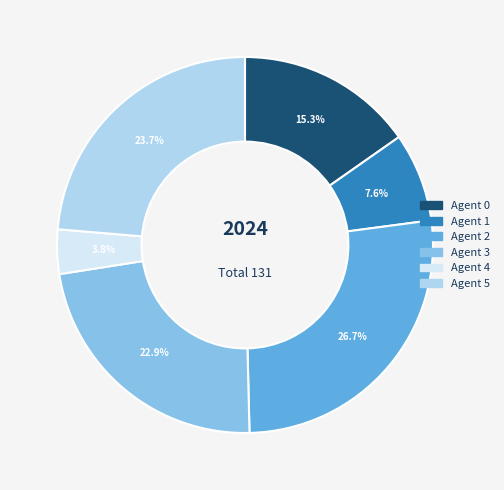

Does any single category account for the majority?

No